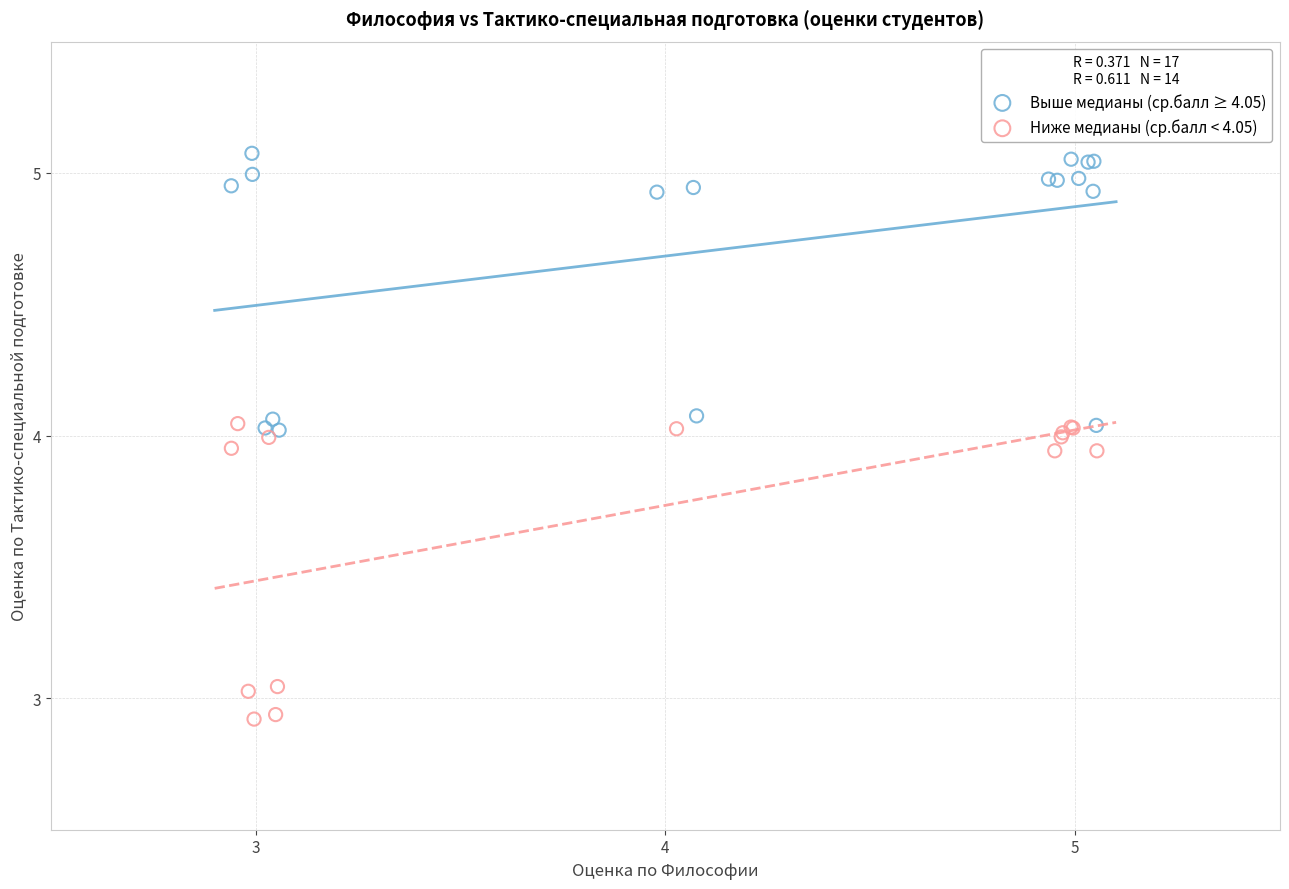

Which series reaches the minimum Y coordinate?

Ниже медианы (ср.балл < 4.05)